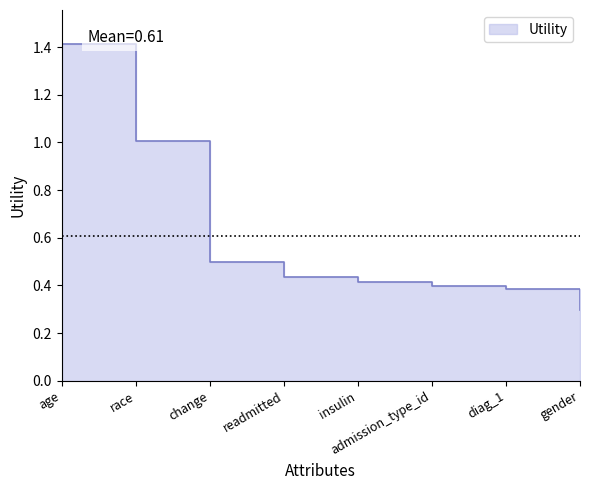

At which label is the value closest to 0?

gender